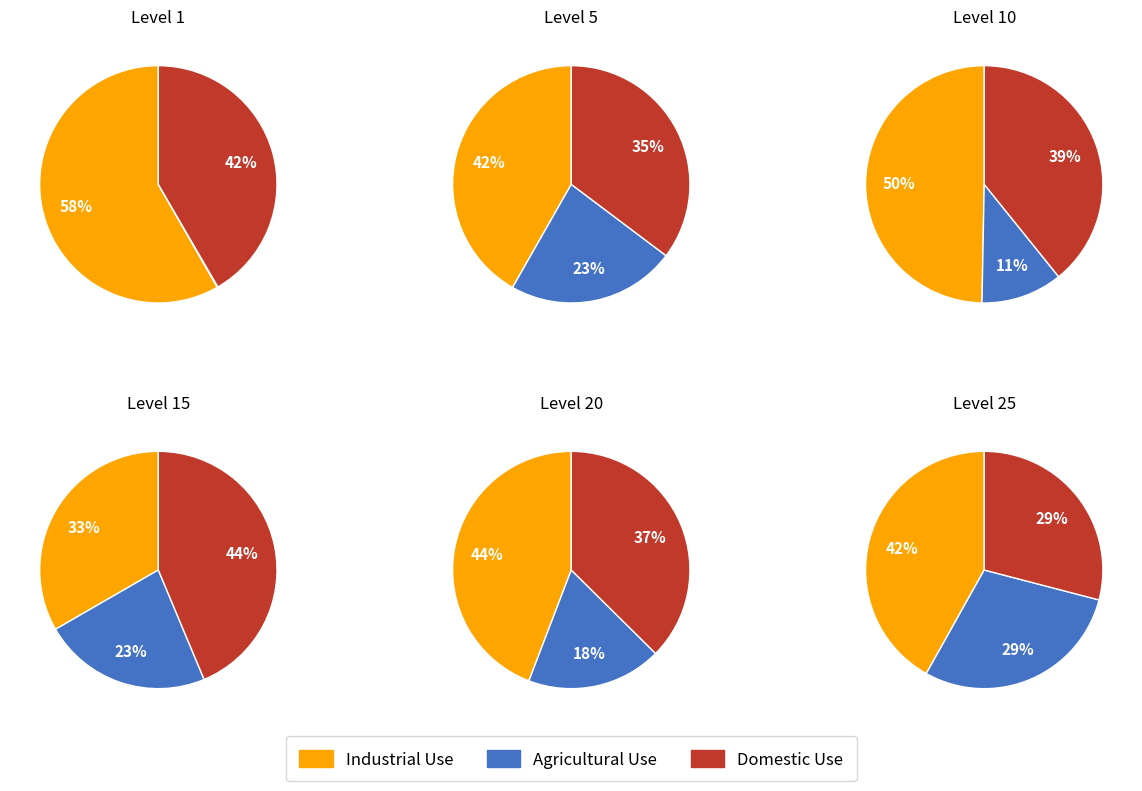

Combined, what portion of the pie is Level 1 and Level 10?

11.7%